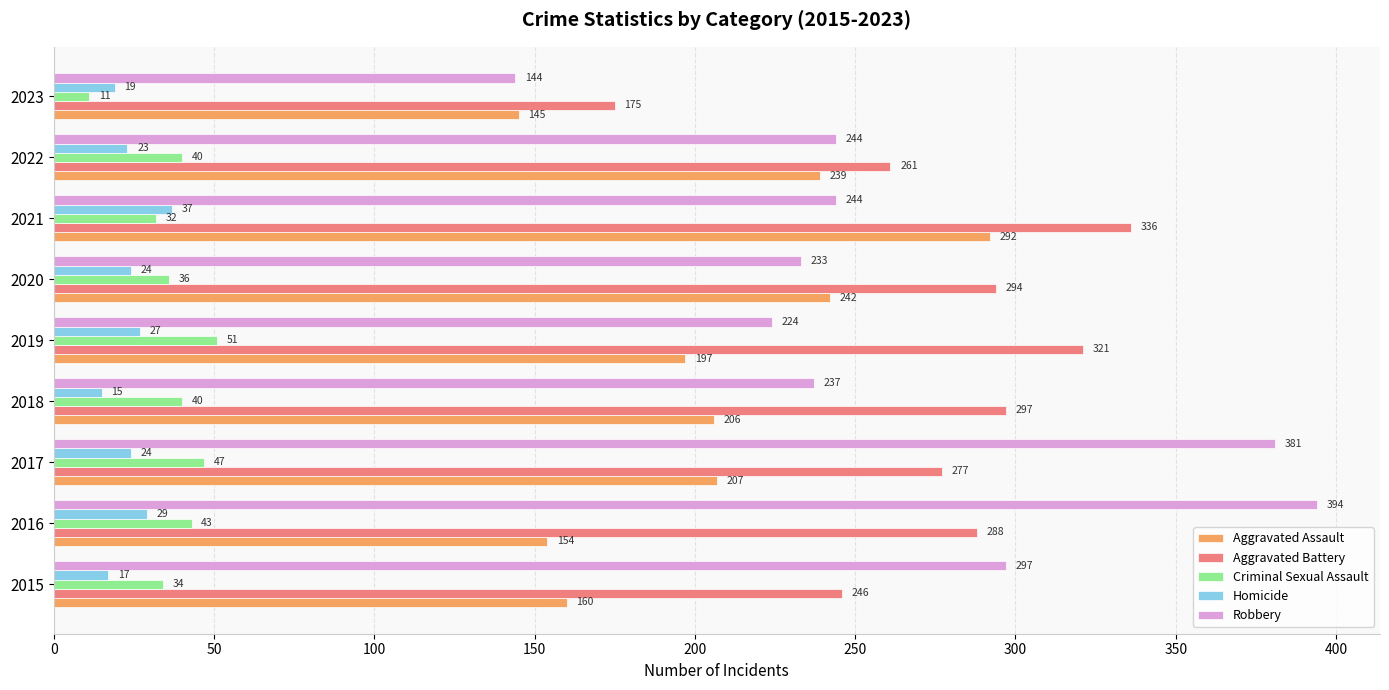

At which category is the sum across all series the highest?

2021